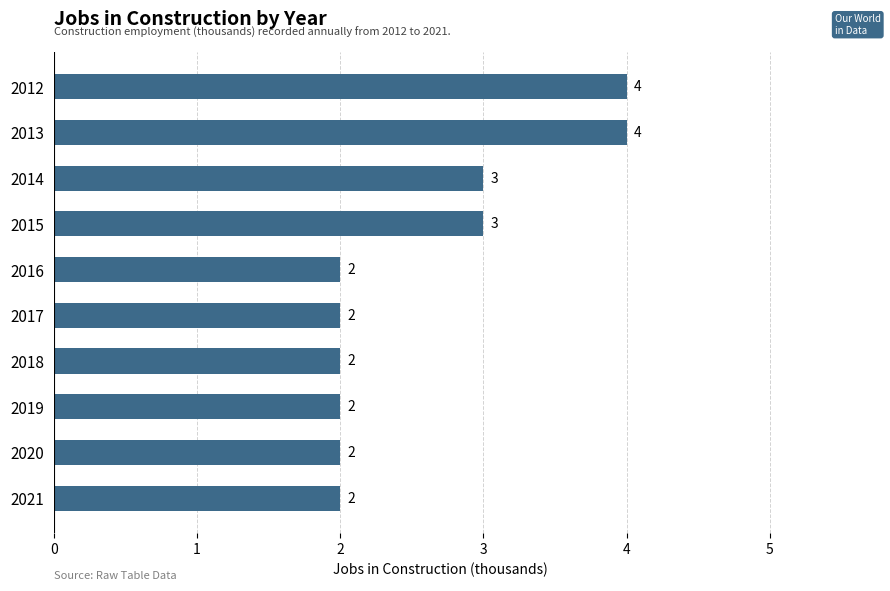

What is the value of the 2nd bar from the top?

4